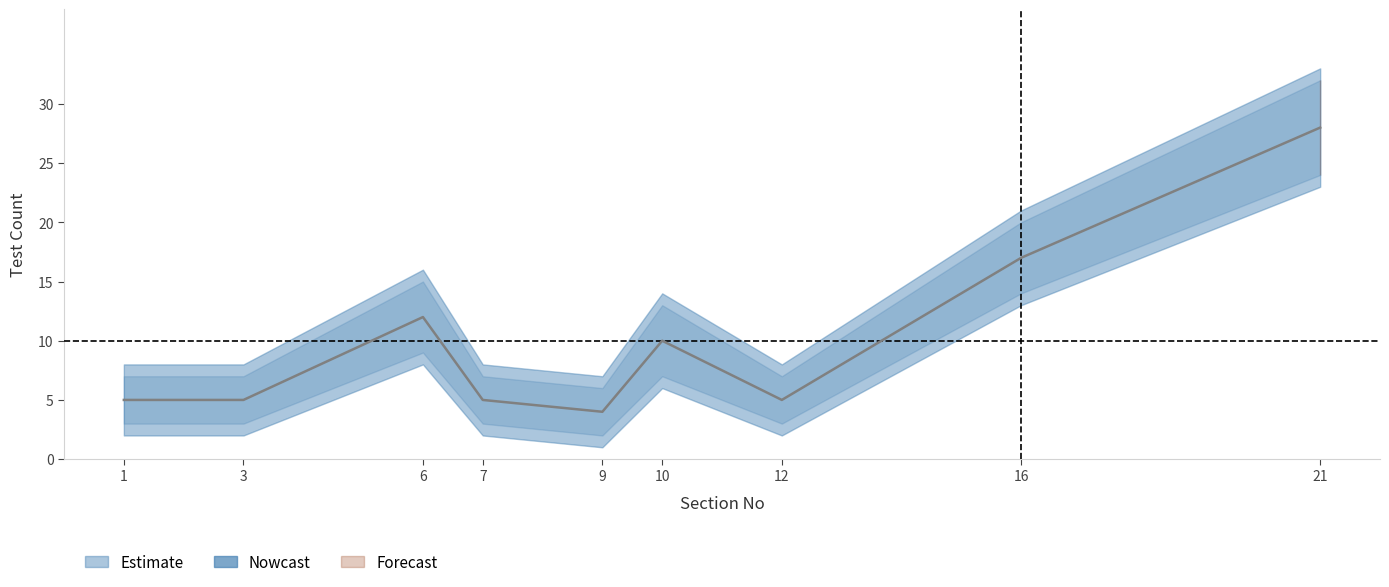

Which label corresponds to the largest value in the chart?

21